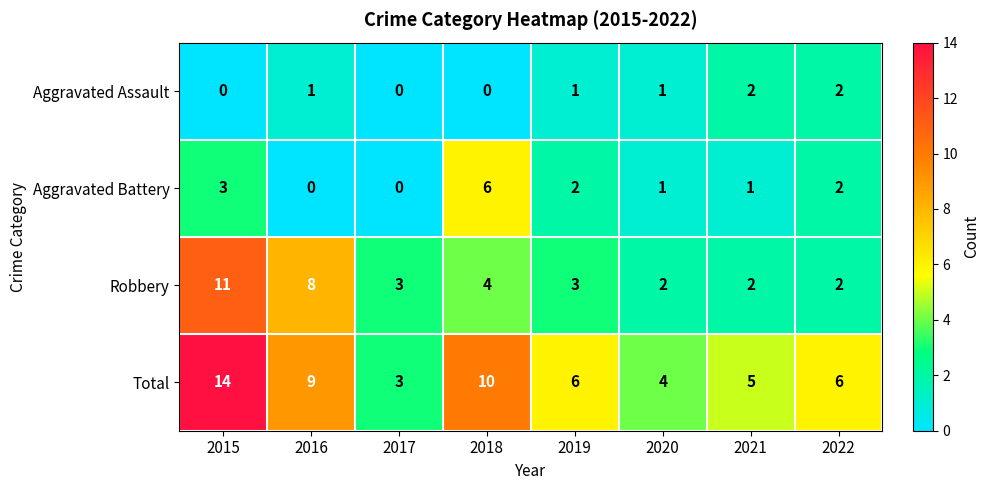

At which label does Aggravated Battery first exceed 2?

2015